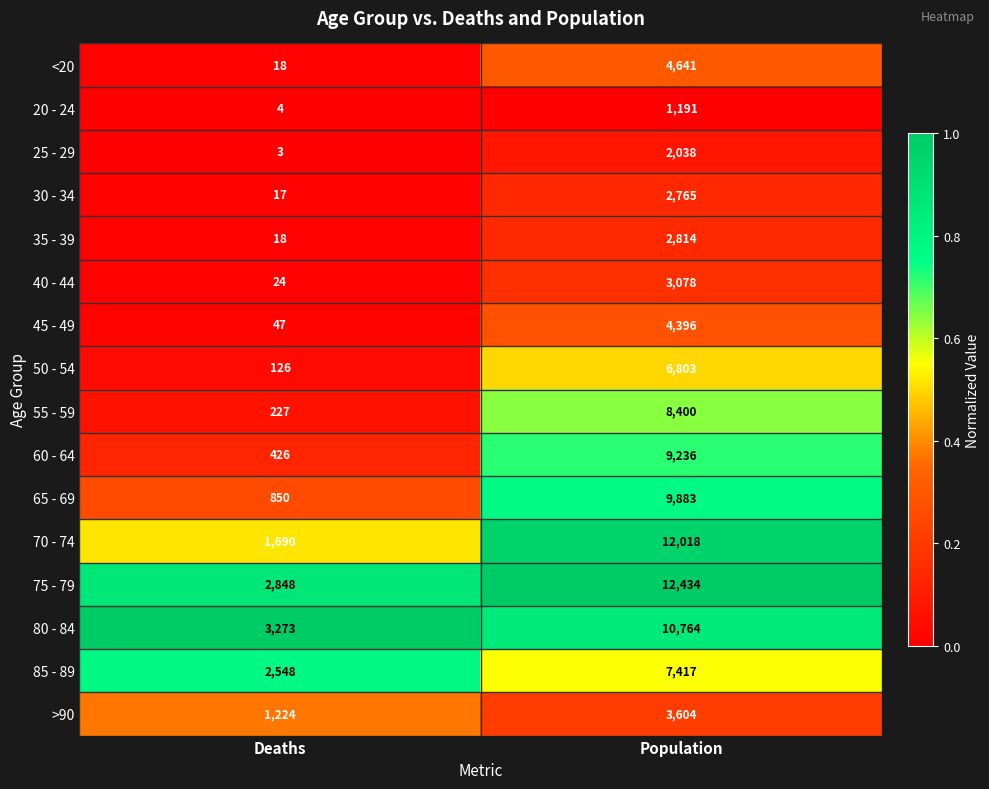

At which label does 30 - 34 reach its peak?

Population